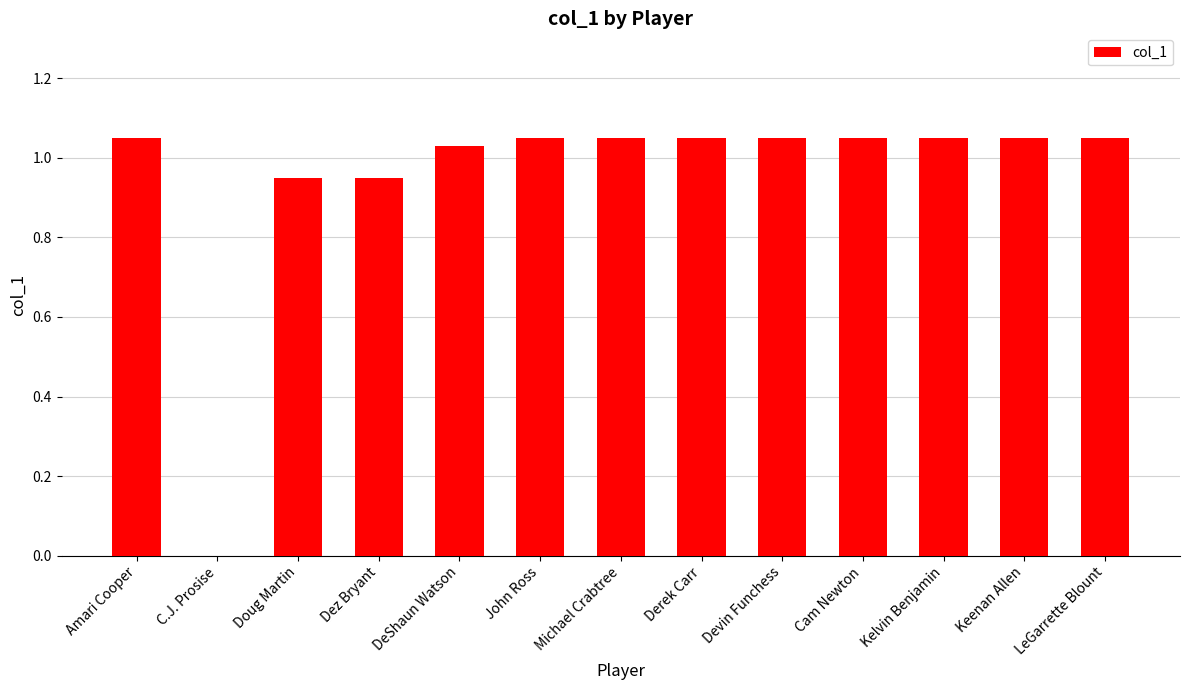

Count the number of values greater than 1.

10